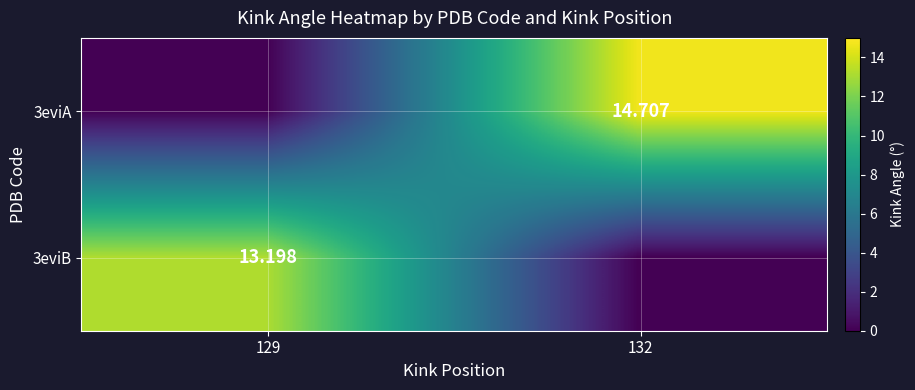

Between 129 and 132, which is larger?

132